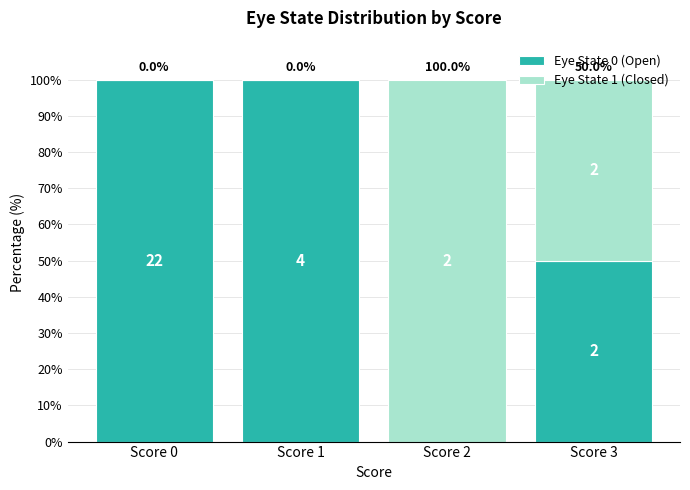

Does the chart contain stacked bars?

Yes